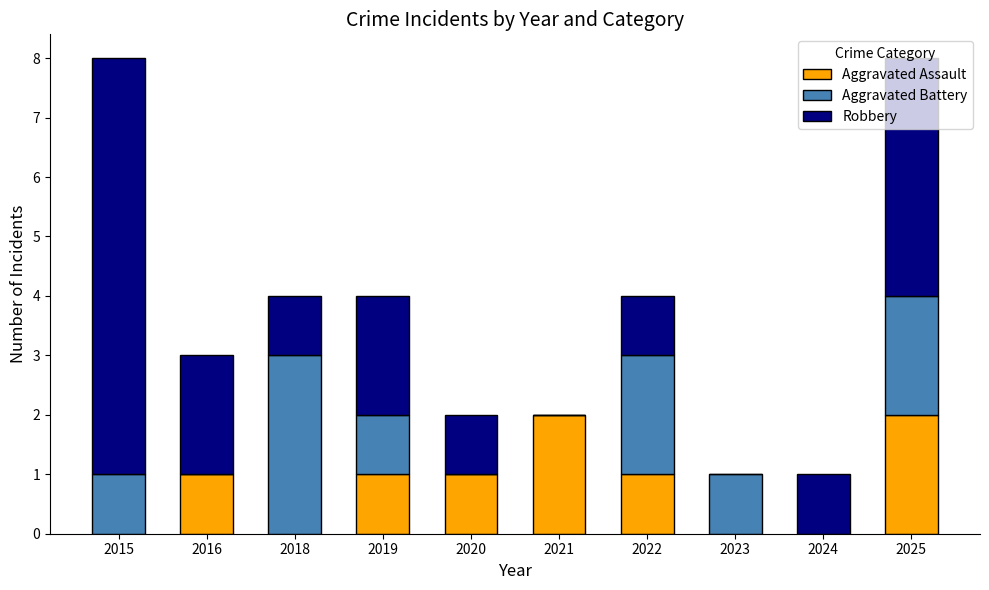

What is the total value across all series at 2019?

4